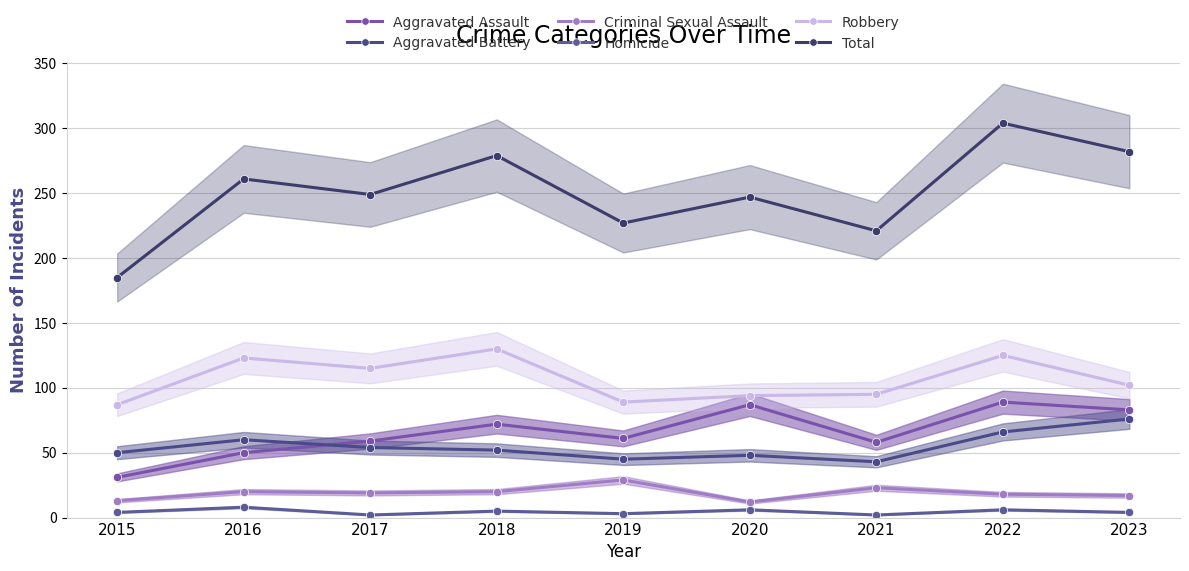

What is the approximate value of Homicide at 2015?

4